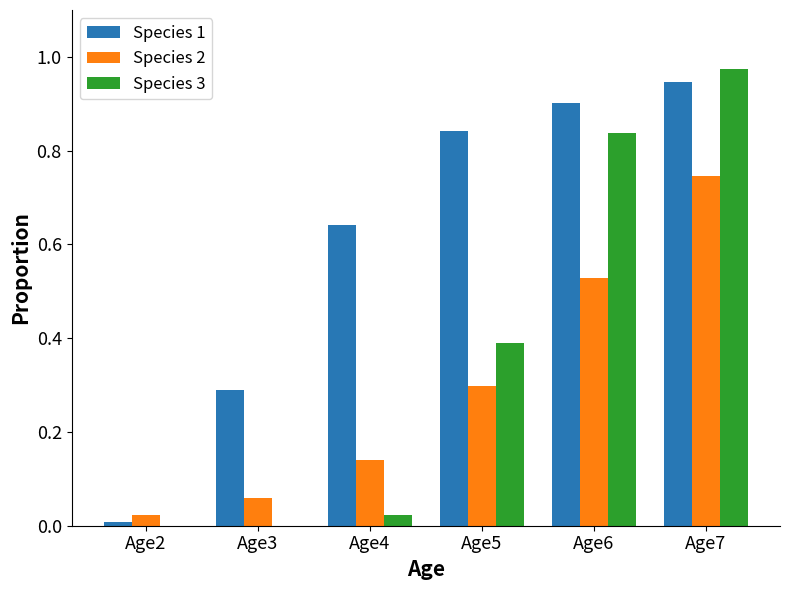

Are the bars horizontal?

No